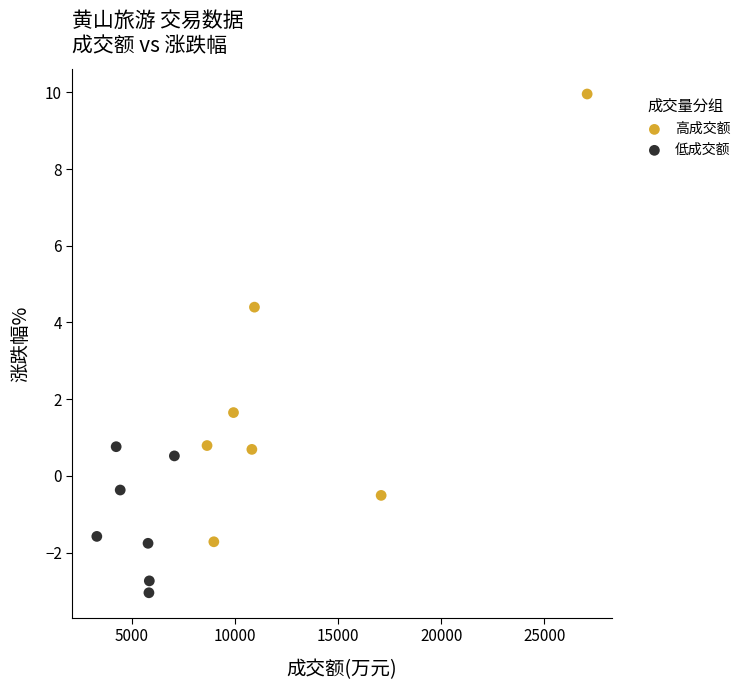

What are all the series names shown in the legend?

高成交额, 低成交额